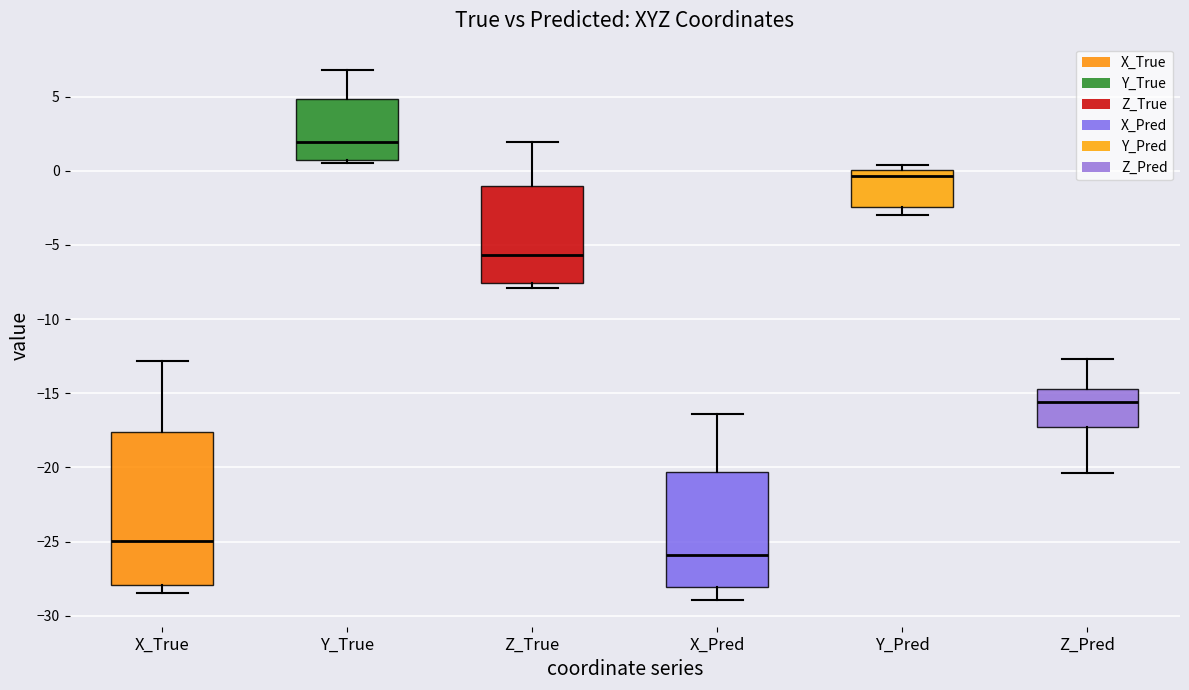

Where is the upper edge of the box for Z_Pred on the y-axis? The values are not printed on the chart, so give them approximately, as read against the axis.

-14.5